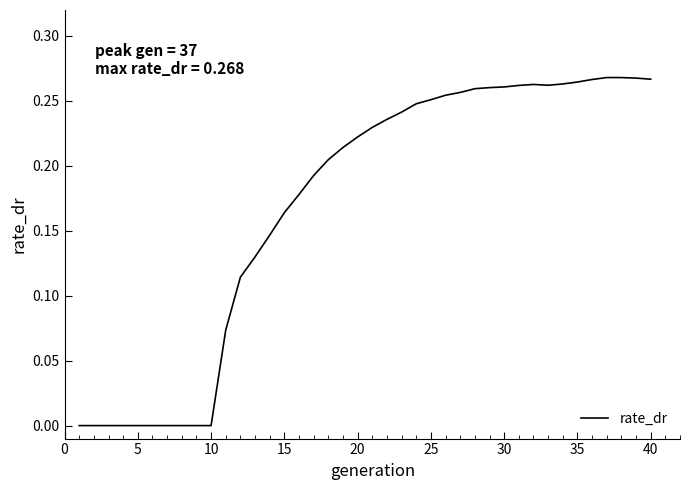

Does the chart display data point markers on the line(s)?

No